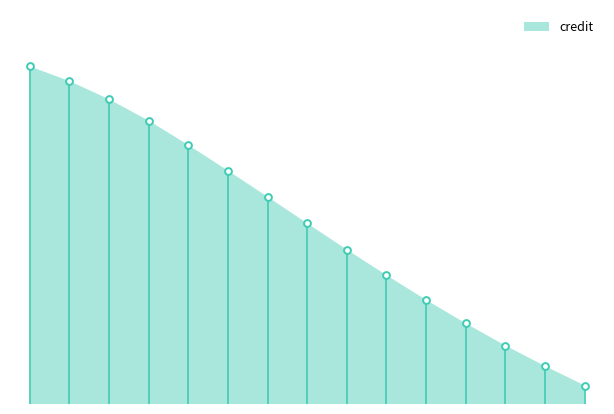

Which has a higher value, 1.9 or 1.3?

1.3